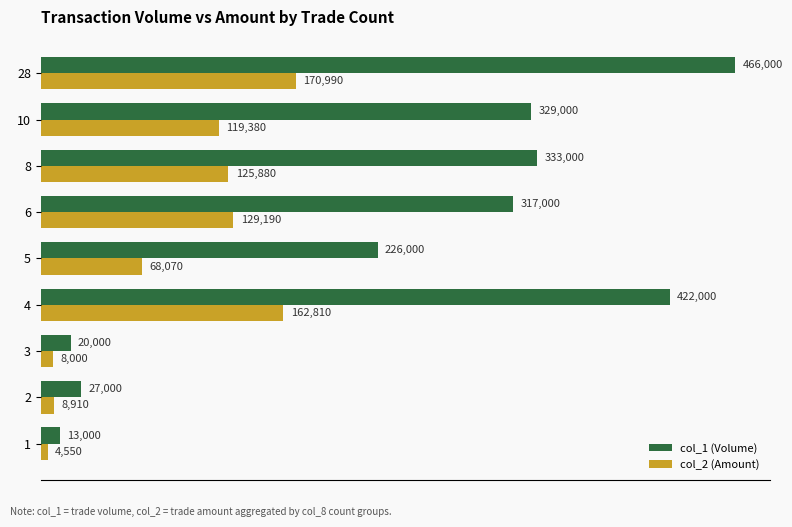

The col_1 (Volume) series shows 226000 at 5. True or false?

True